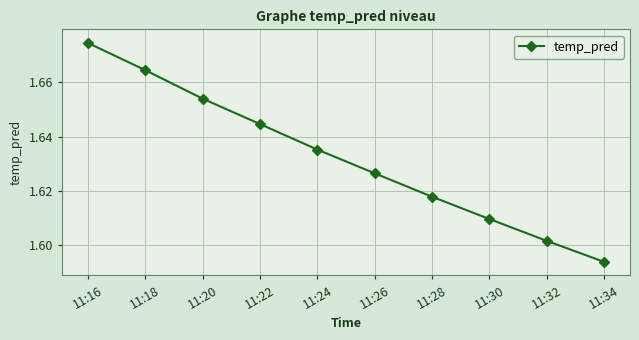

The value at 11:28 is 0.7. True or false?

False